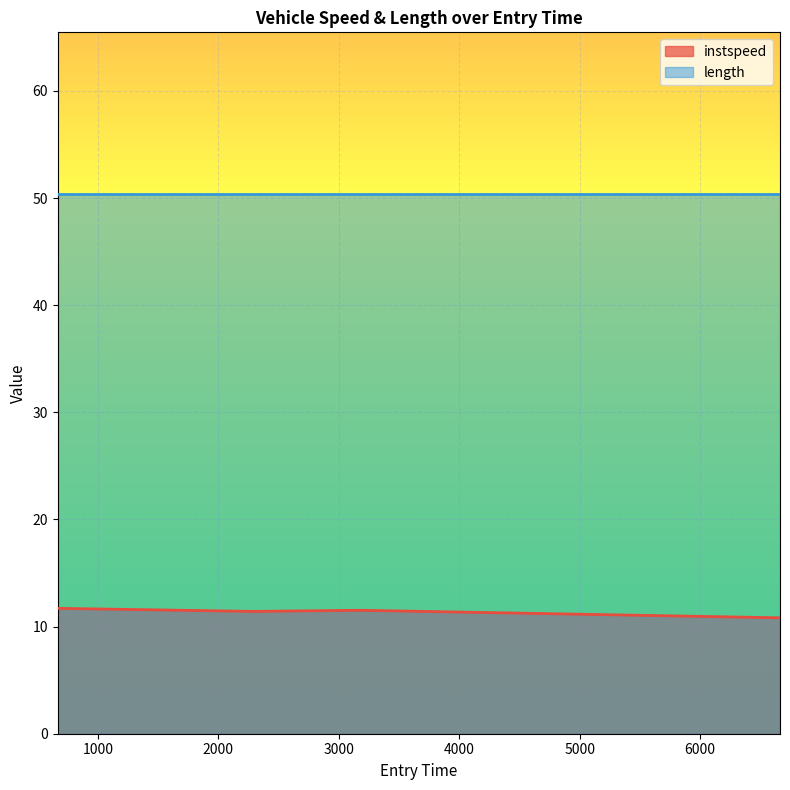

What is the minimum value shown in the chart?

10.8